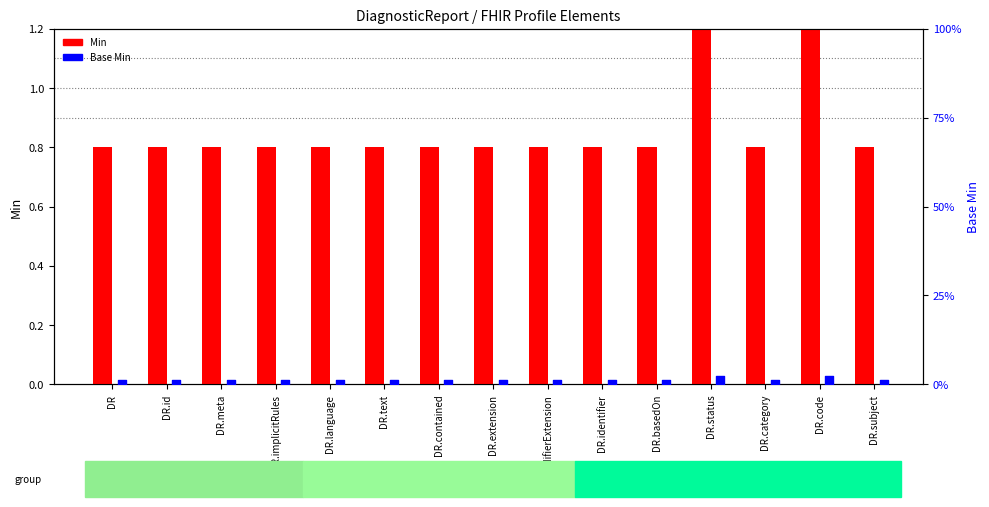

What are all the series names shown in the legend?

Min, Base Min